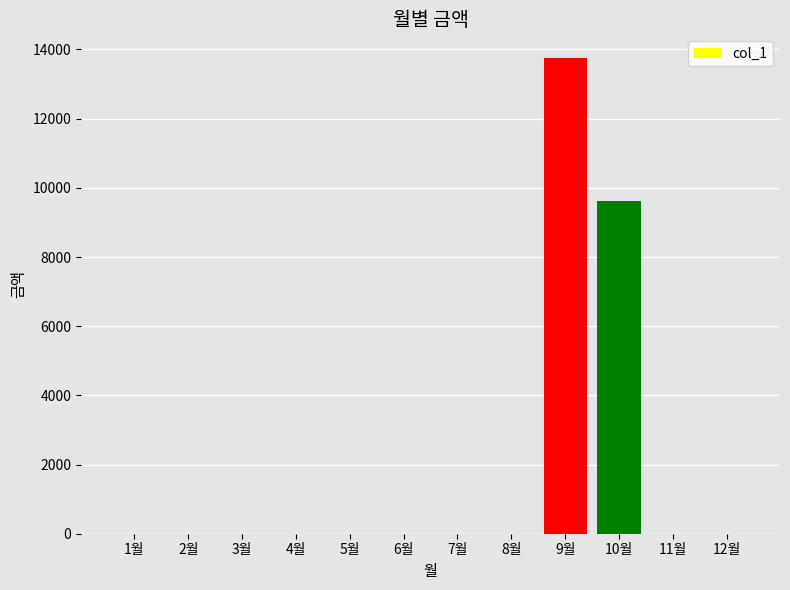

What is the sum of all values?

23360